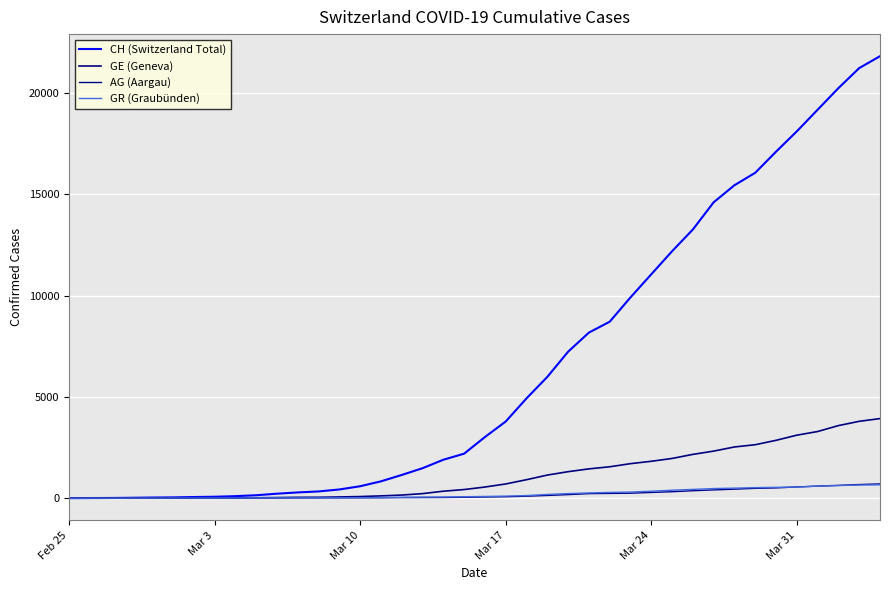

What is the average value of the GR (Graubünden) series?

206